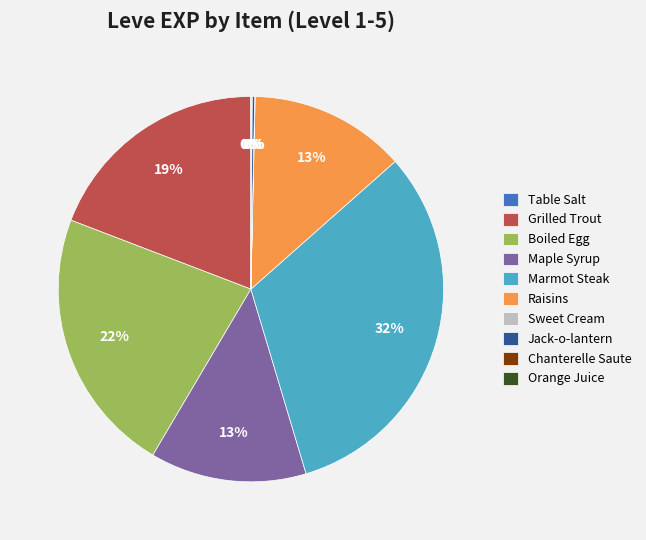

To the nearest percent, what is the difference between the largest and smallest slice percentages?

32%